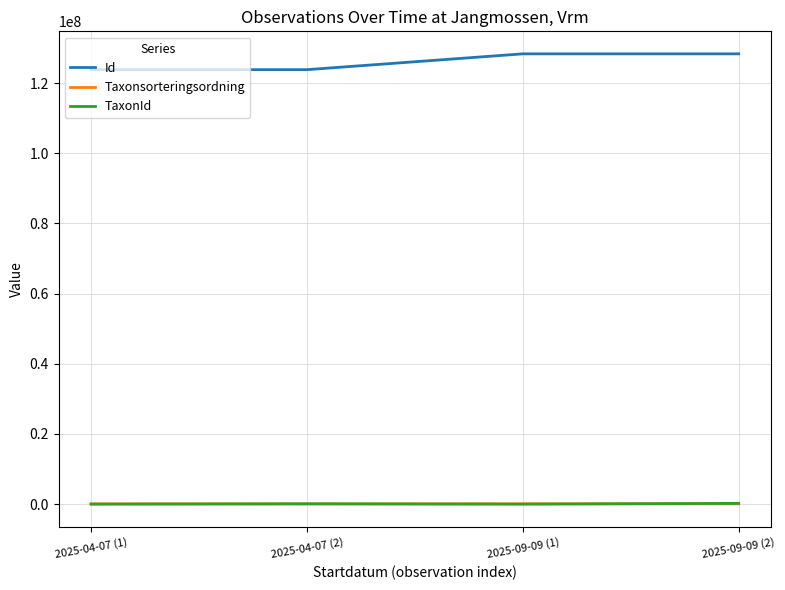

Where is Id nearest to the value 126077047?

2025-04-07 (2)